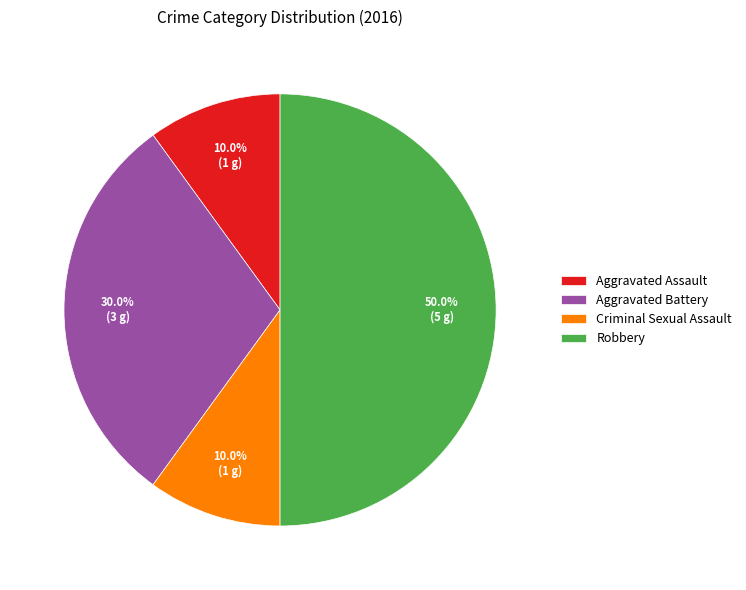

Does Aggravated Battery represent more than half of the total?

No